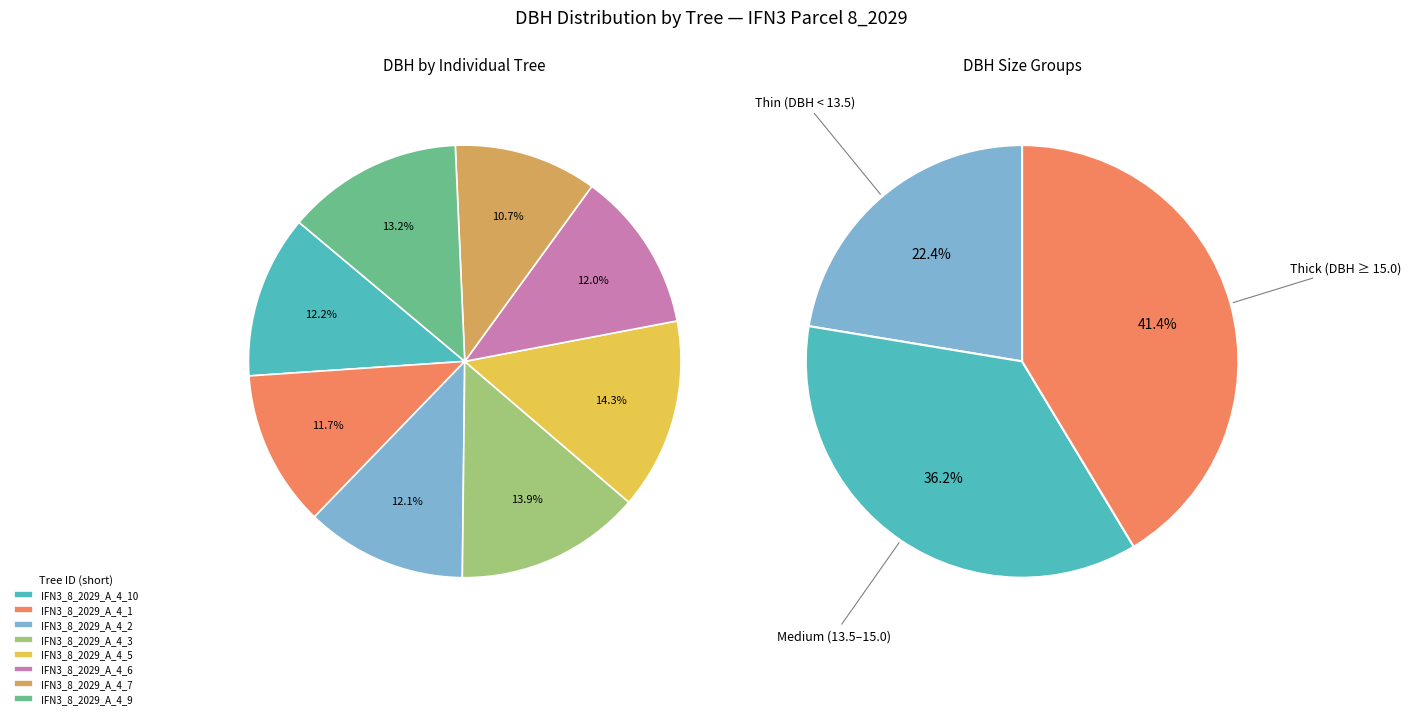

To the nearest percent, what is the combined percentage of IFN3_8_2029_A_4_10 and IFN3_8_2029_A_4_2?

24%